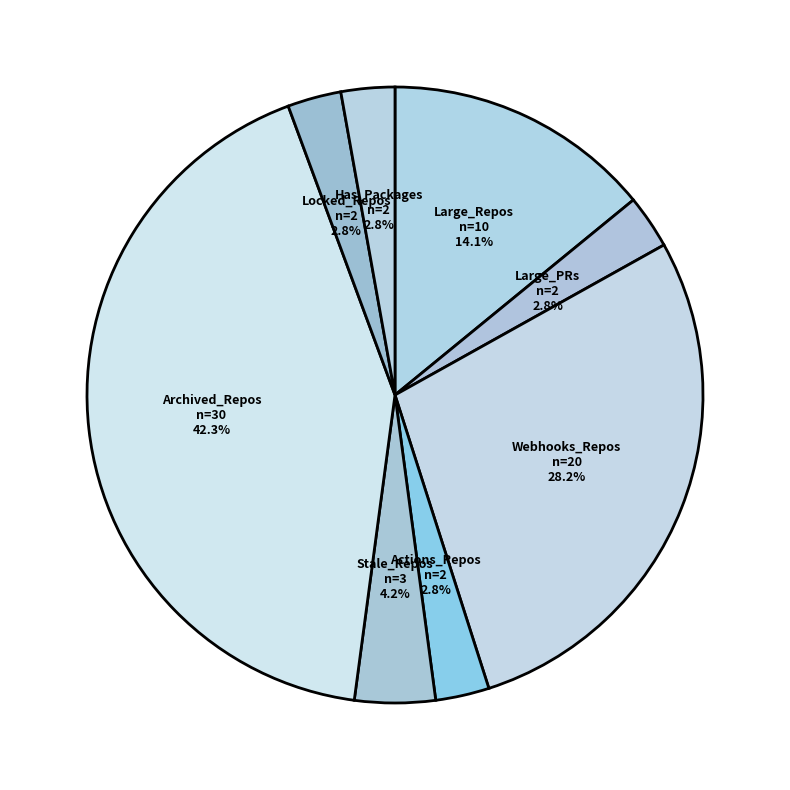

Which has a higher value, Actions_Repos or Archived_Repos?

Archived_Repos